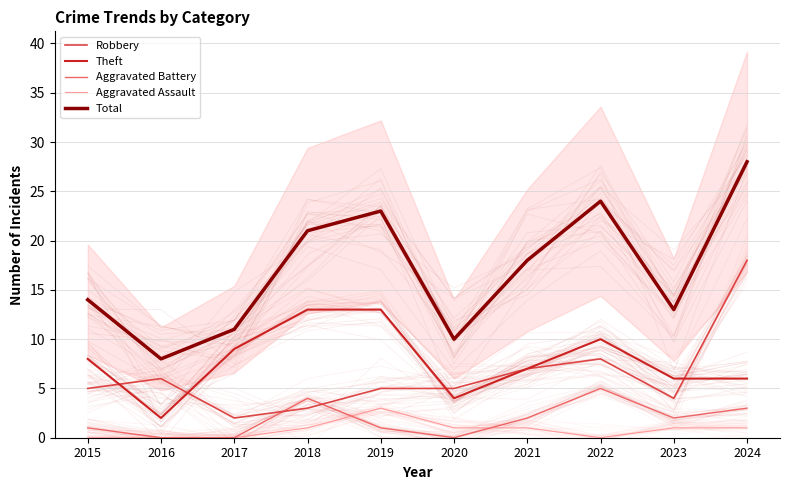

How many lines are shown in the chart?

5